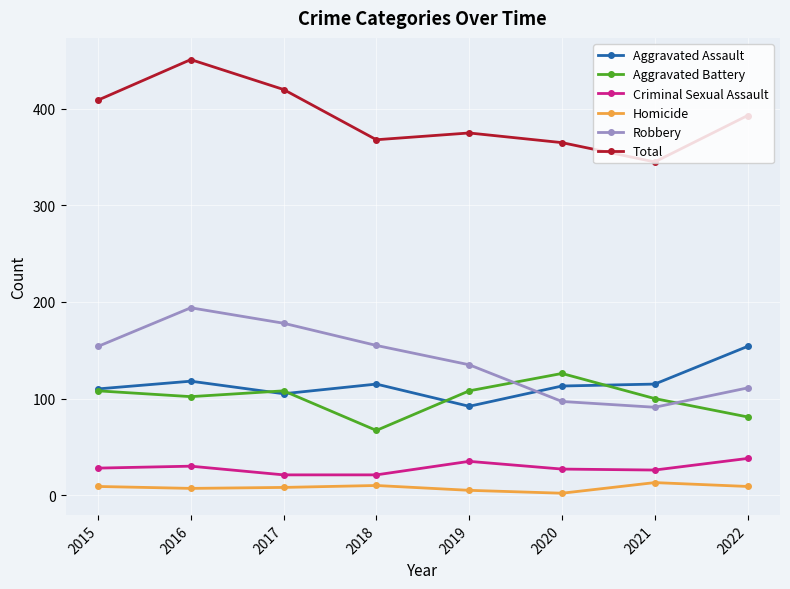

How many lines are shown in the chart?

6